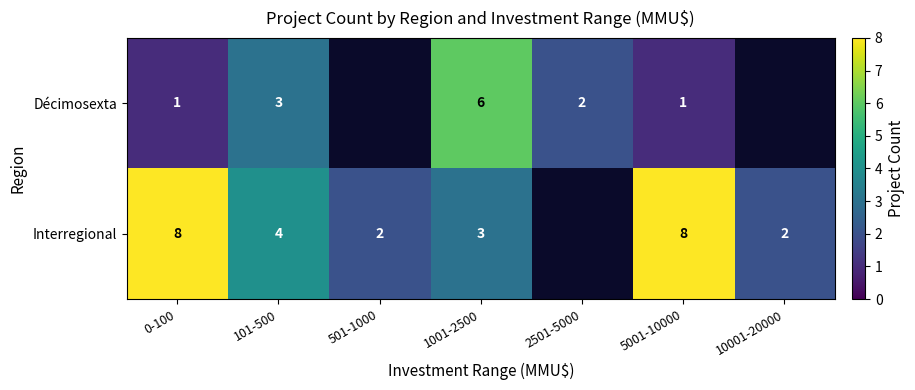

How many categories are shown in the chart?

7